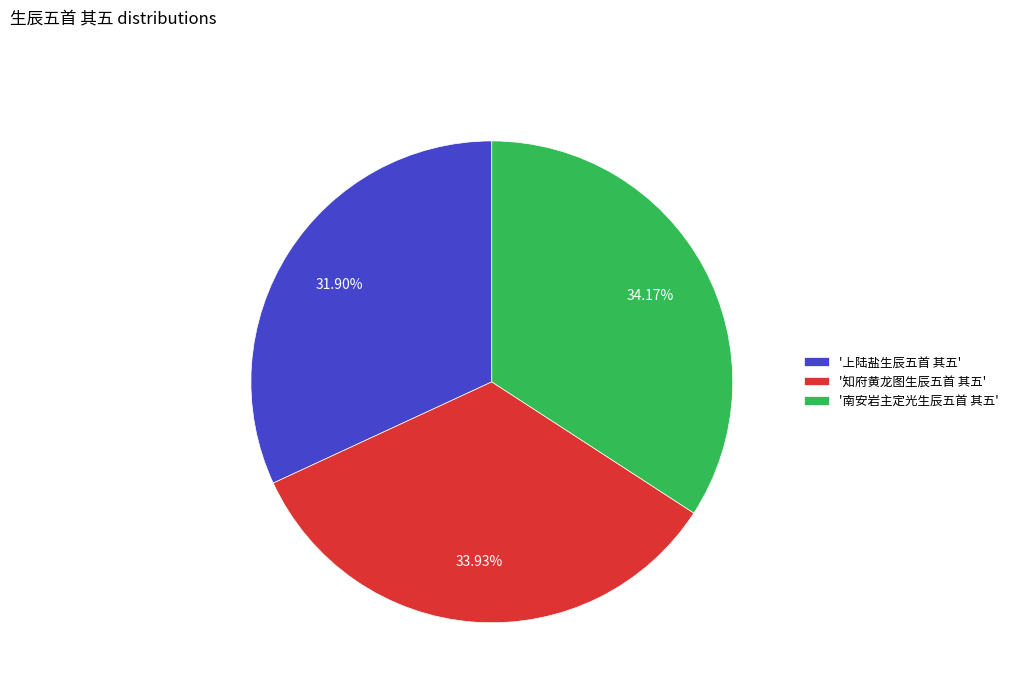

What is the ratio of the value at '南安岩主定光生辰五首 其五' to the value at '知府黄龙图生辰五首 其五'?

1.0